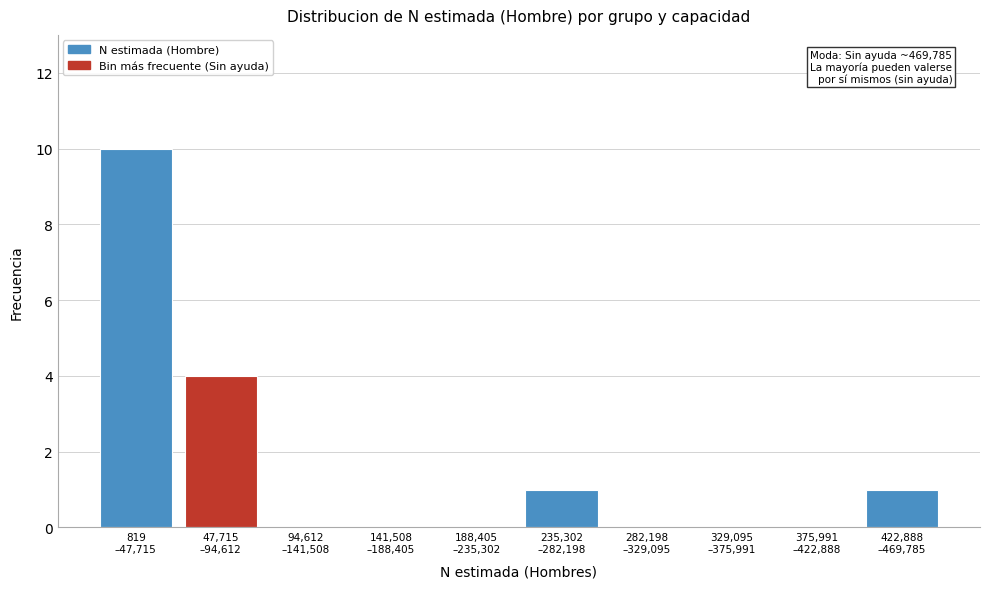

What is the sum of all values?

16